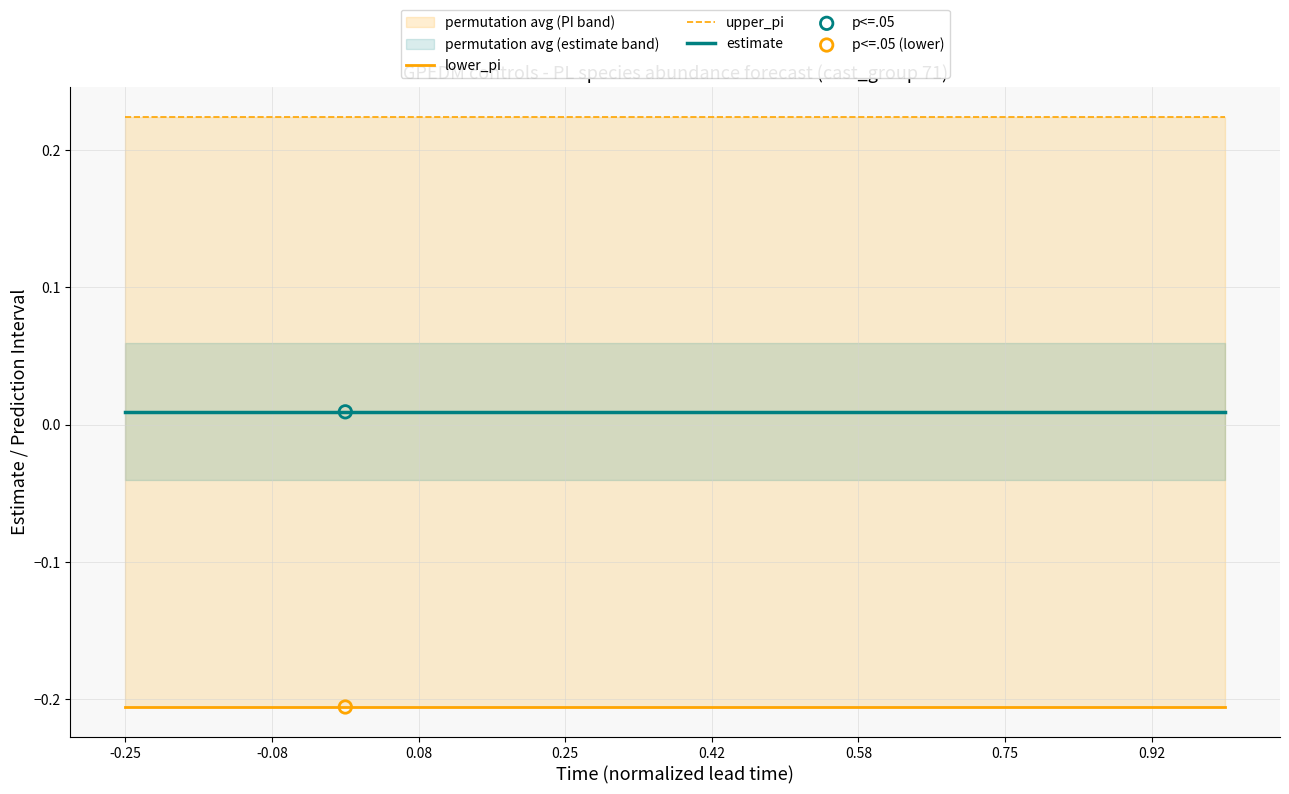

Which series has the largest Y range (max minus min)?

lower_pi